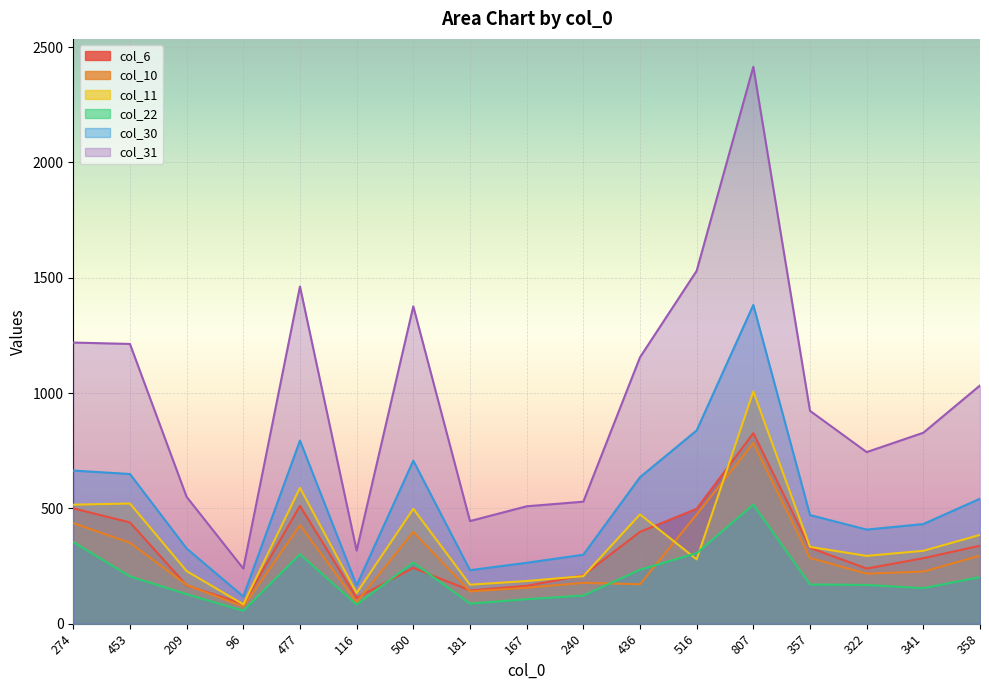

Which series changed the most between 274 and 181?

col_31